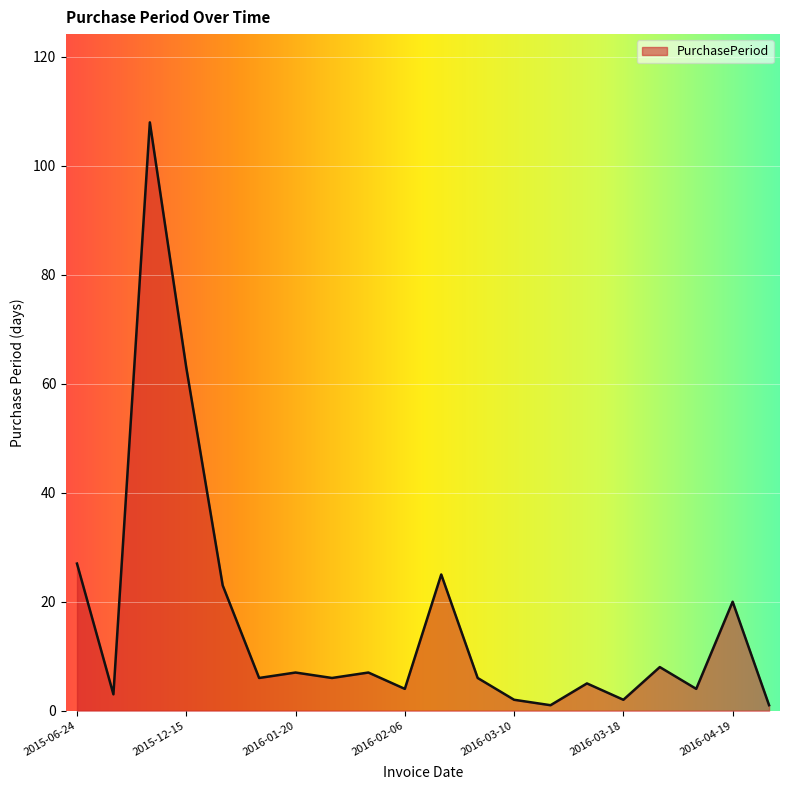

What is the maximum value shown in the chart?

108